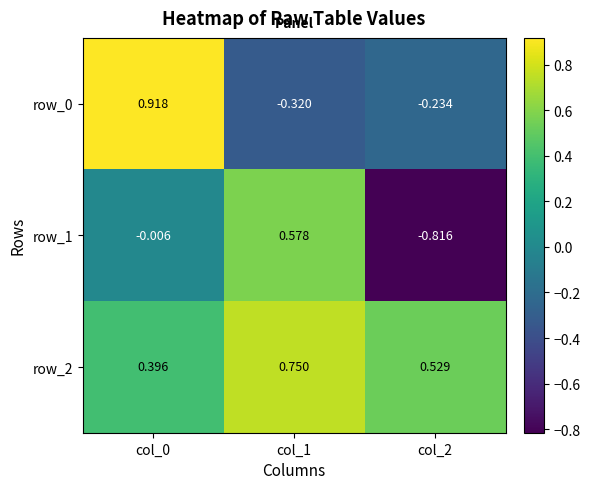

At which label does row_1 reach its minimum?

col_2